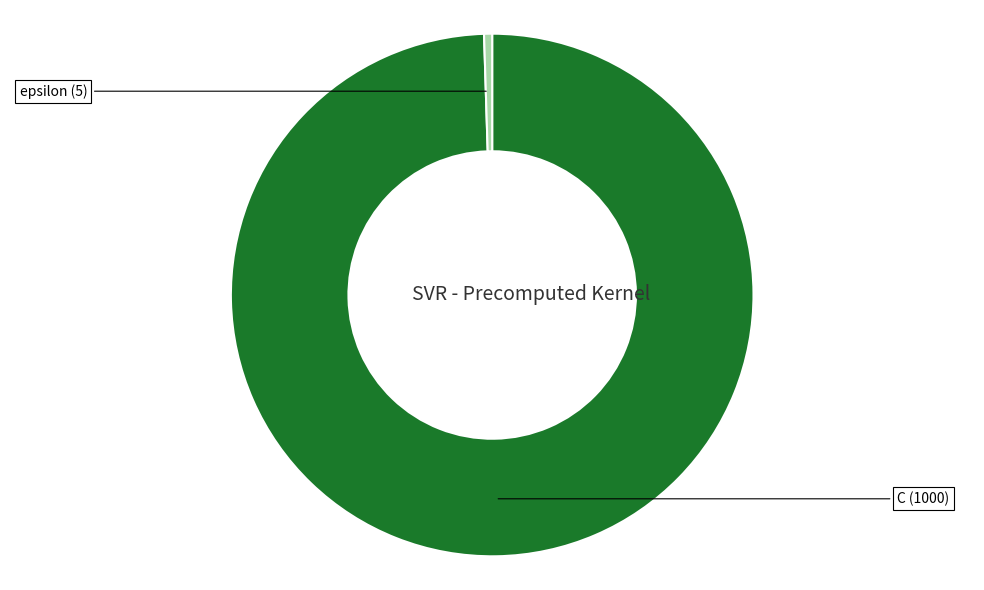

Is there any slice that represents more than half of the pie?

Yes